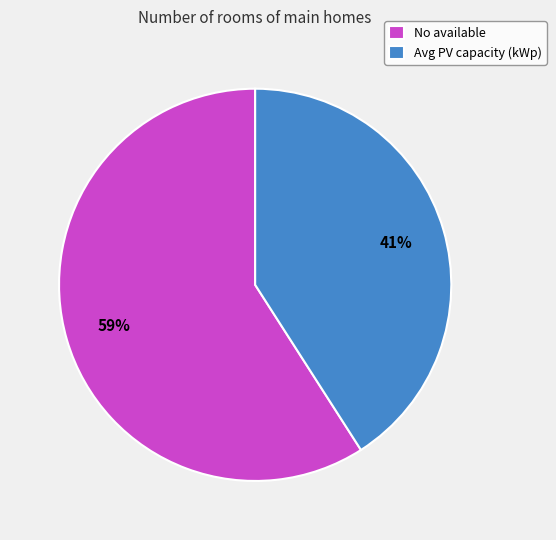

How many slices are in this pie chart?

2